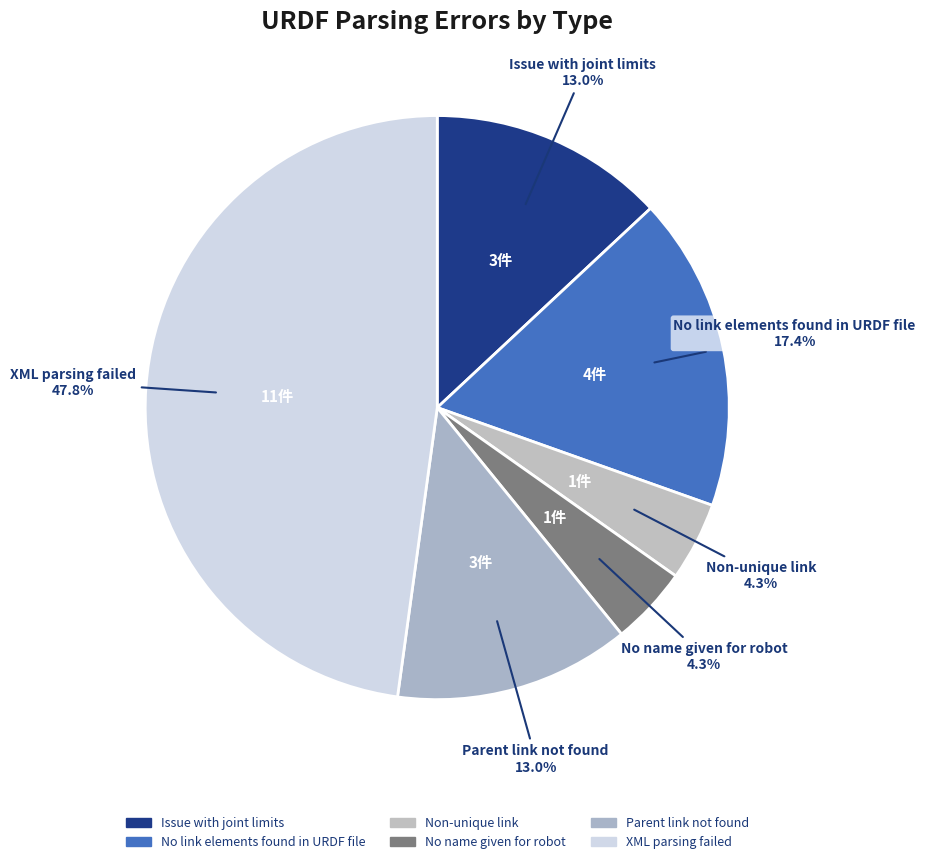

To the nearest percent, what percentage of the pie is No link elements found in URDF file?

17%